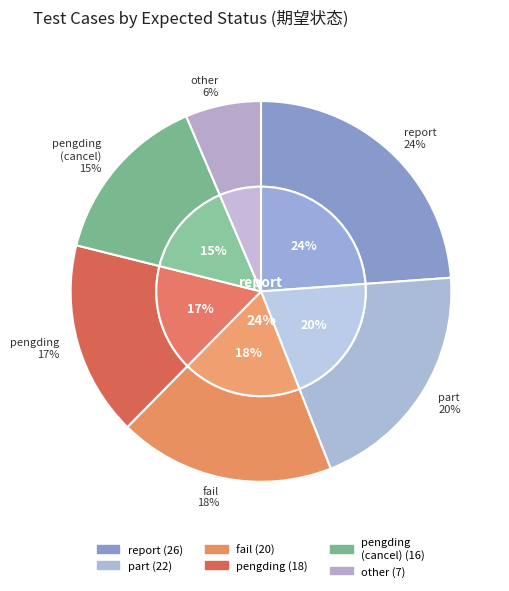

True or false: report accounts for 31% of the total.

False